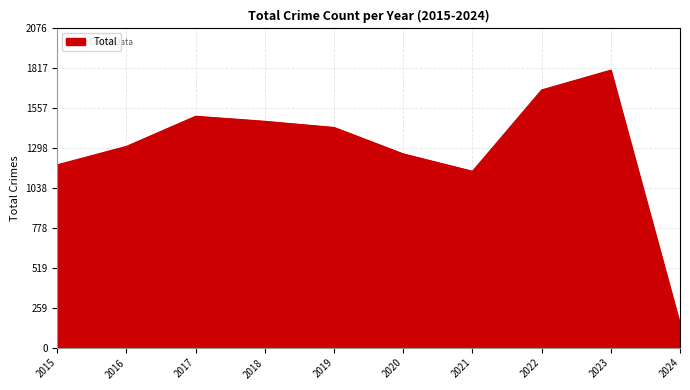

What is the sum of all values?

12957